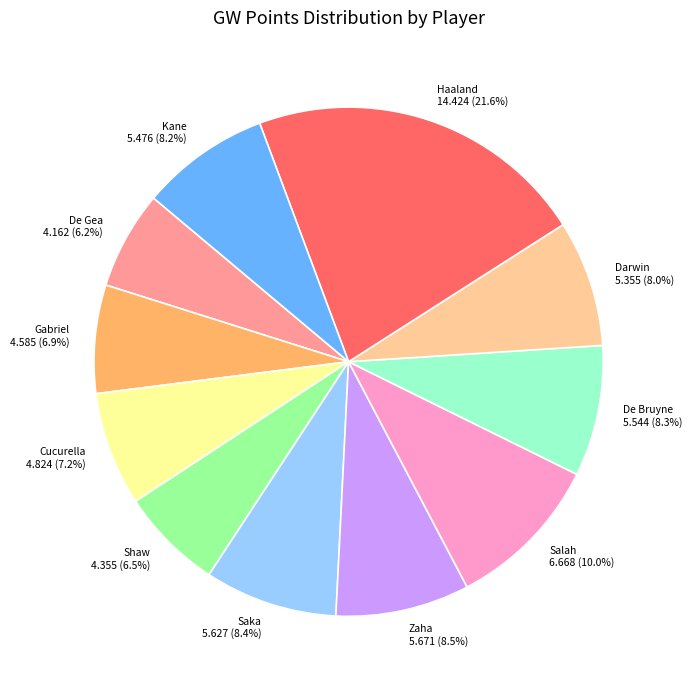

To the nearest percent, what percentage of the pie is Kane?

8%